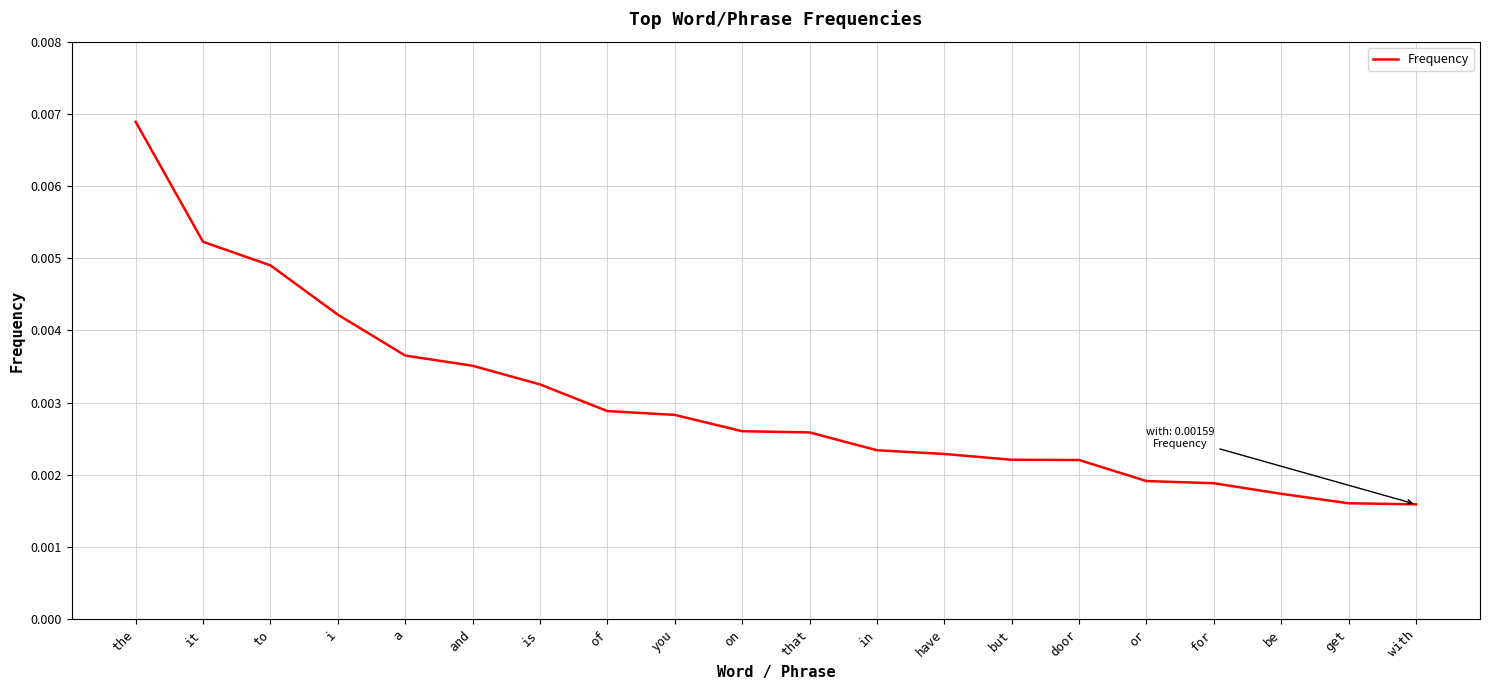

Between i and a, which is larger?

i